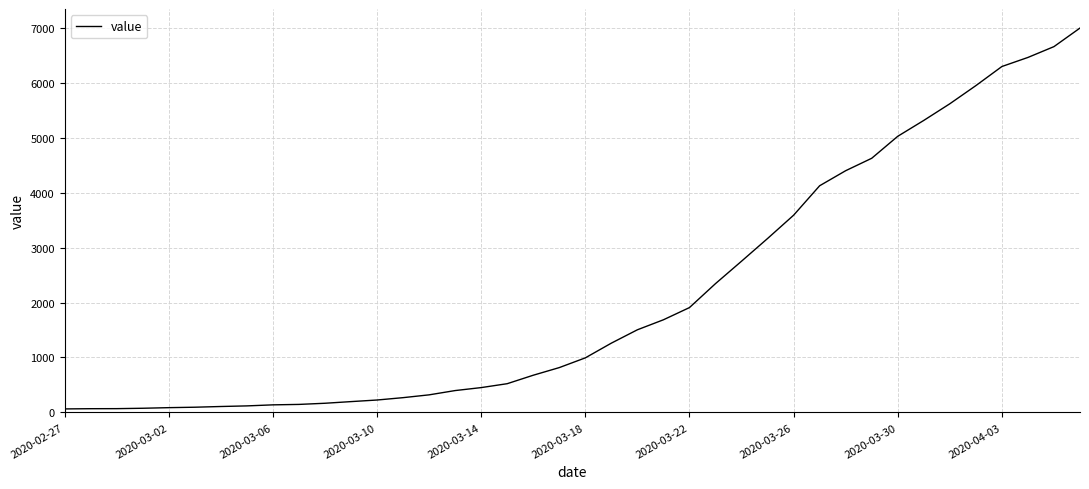

What is the difference between the maximum and minimum values?

6931